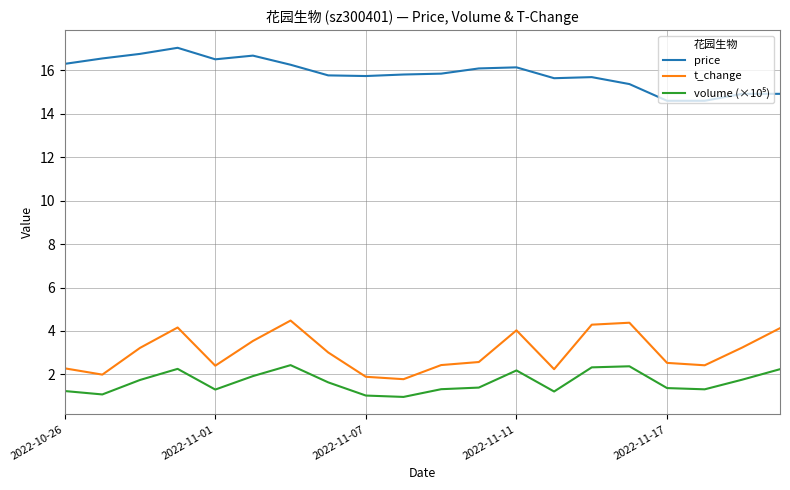

What is the difference between the maximum and minimum values in the t_change series?

2.7